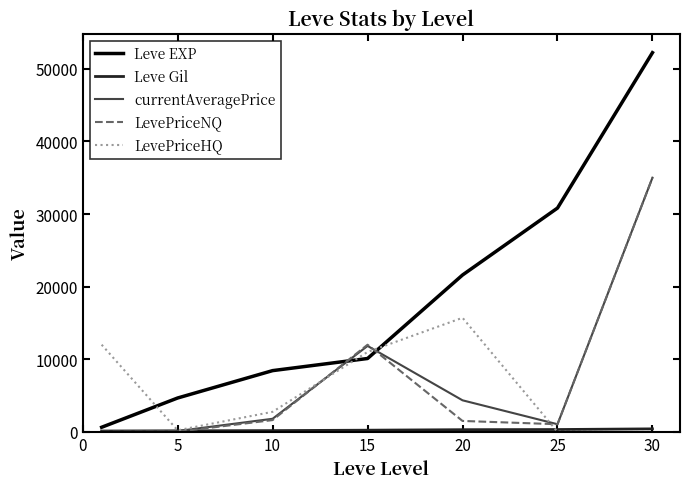

What is the highest value of the Leve EXP series?

52220